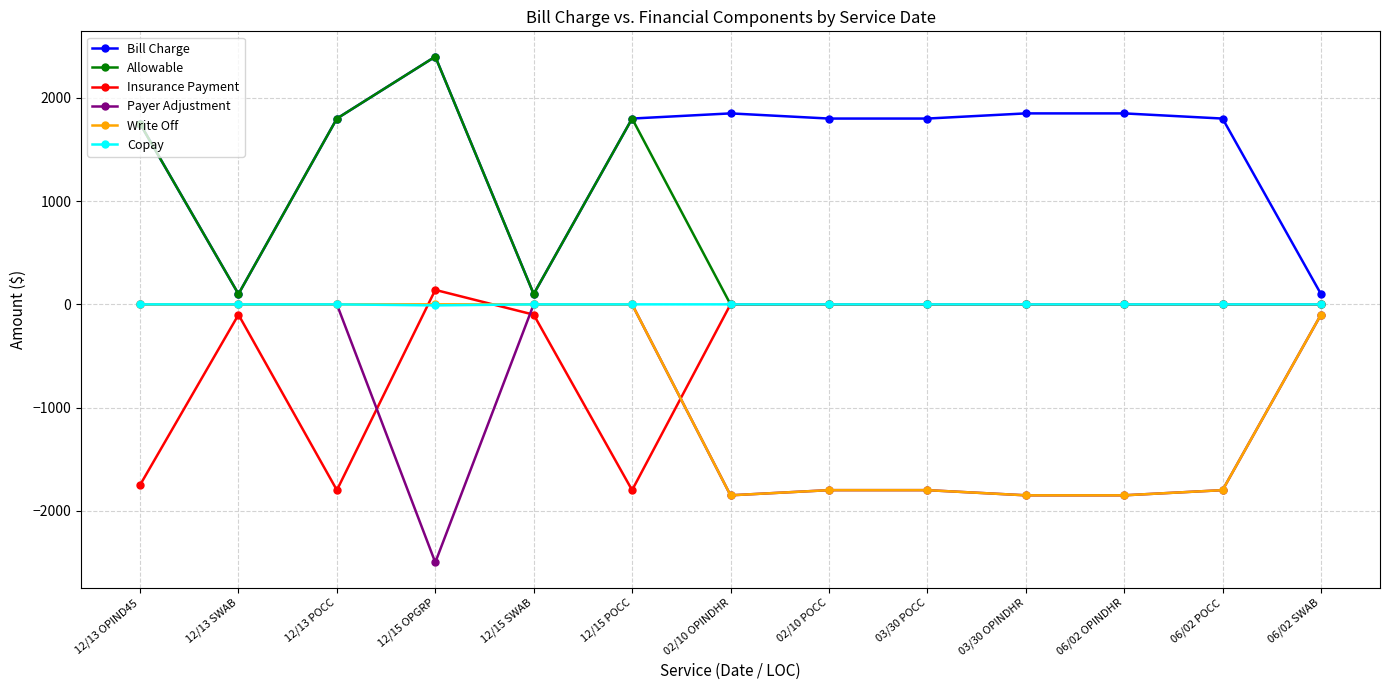

At which category does the chart reach its minimum across all series?

12/15 OPGRP